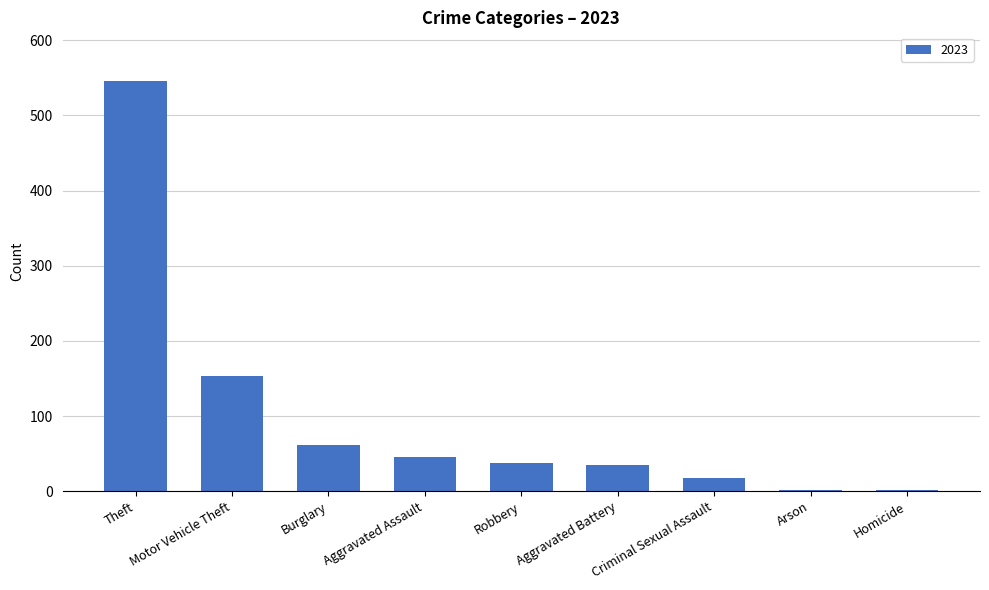

Where is the data nearest to the value 273?

Motor Vehicle Theft